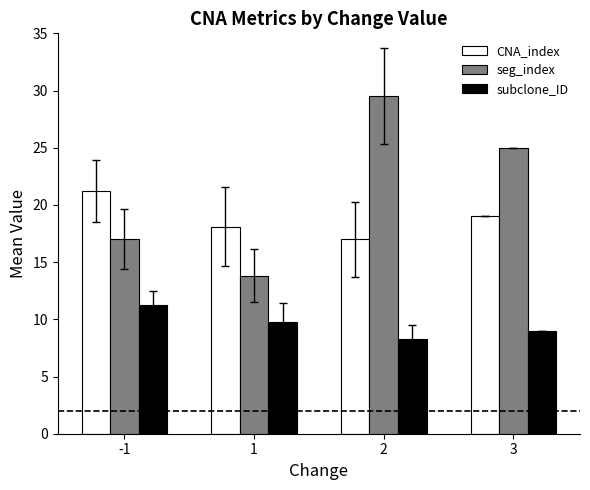

List the series in order of their overall mean, lowest first.

subclone_ID, CNA_index, seg_index